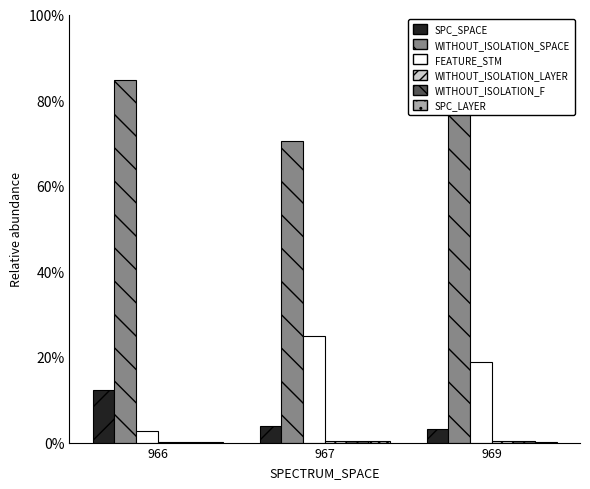

At which category does the chart reach its peak across all series?

966